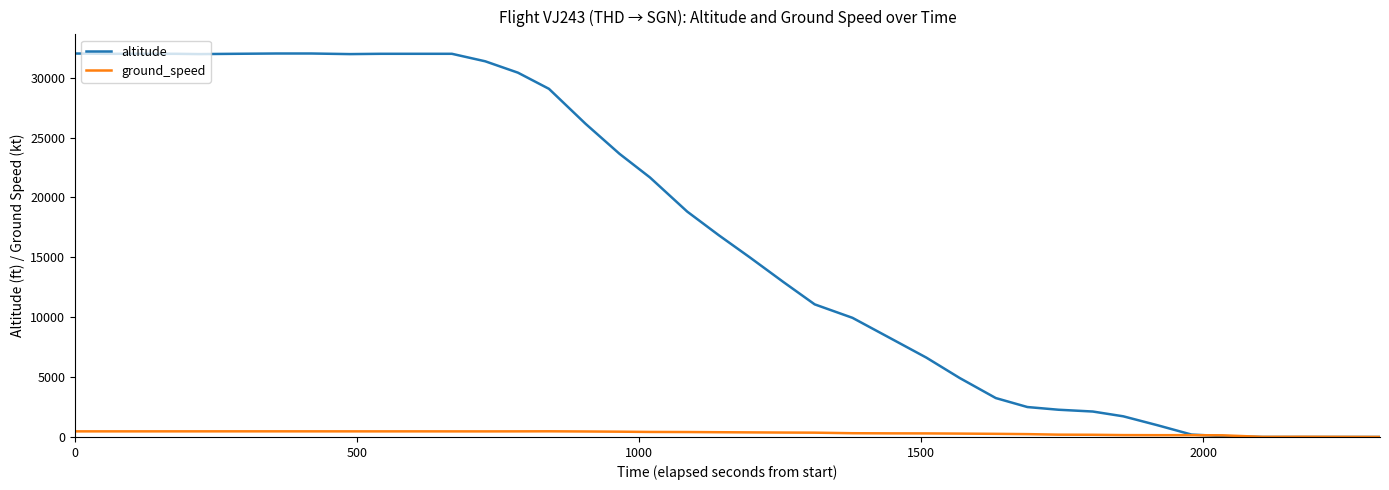

List the series in order of their peak value, highest first.

altitude, ground_speed